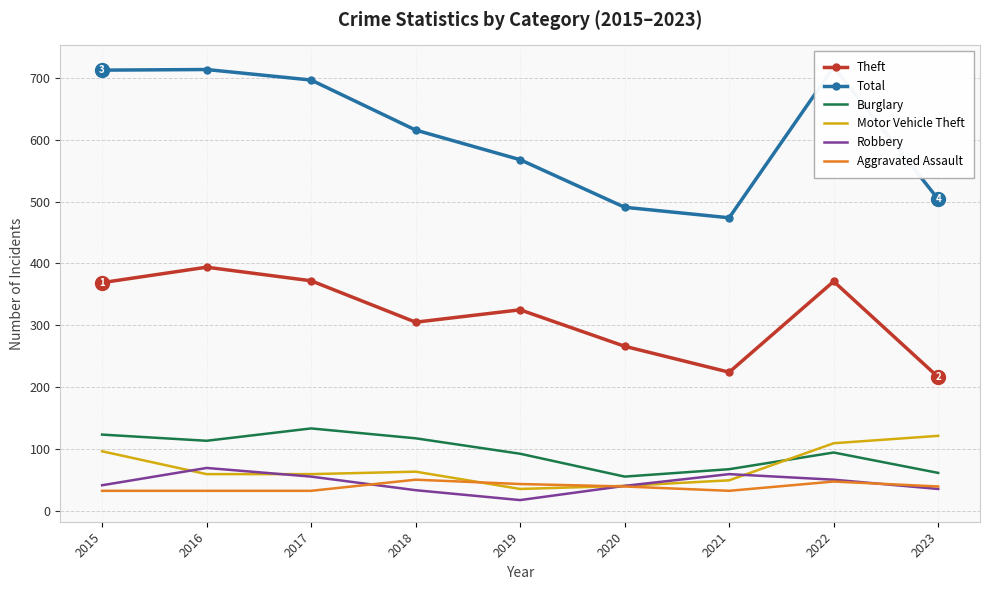

Where do Motor Vehicle Theft and Burglary first cross each other?

2021 and 2022